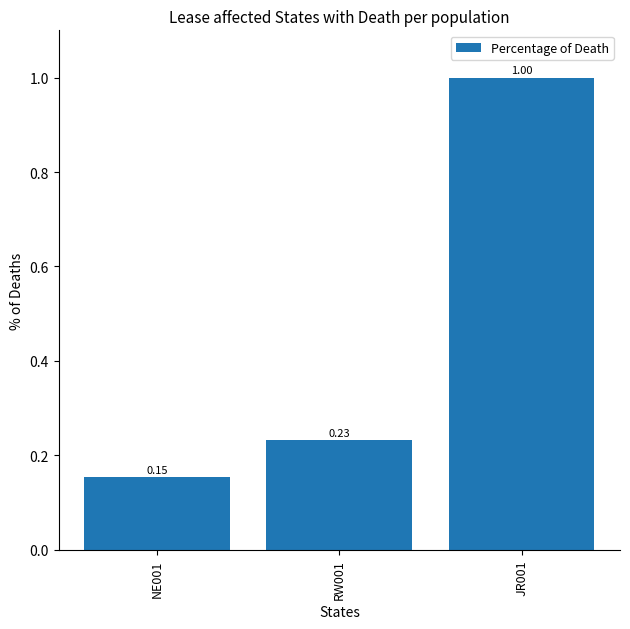

What is the change in value from NE001 to JR001?

+0.8